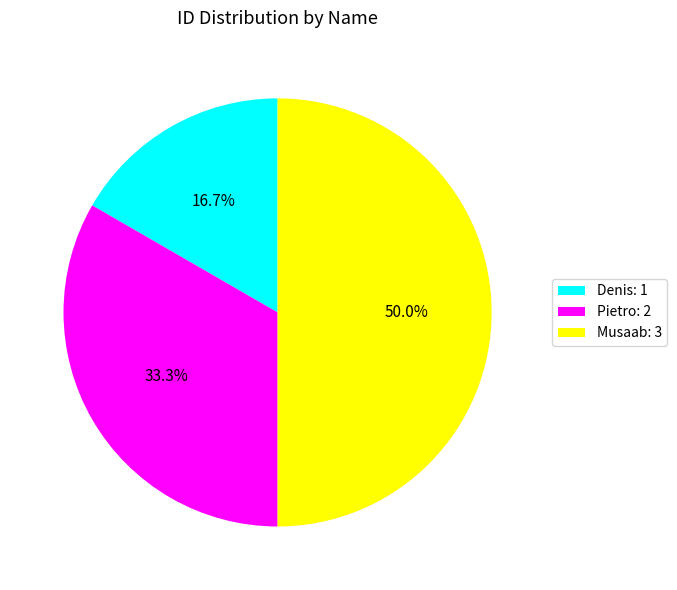

Which slice is the largest?

Musaab